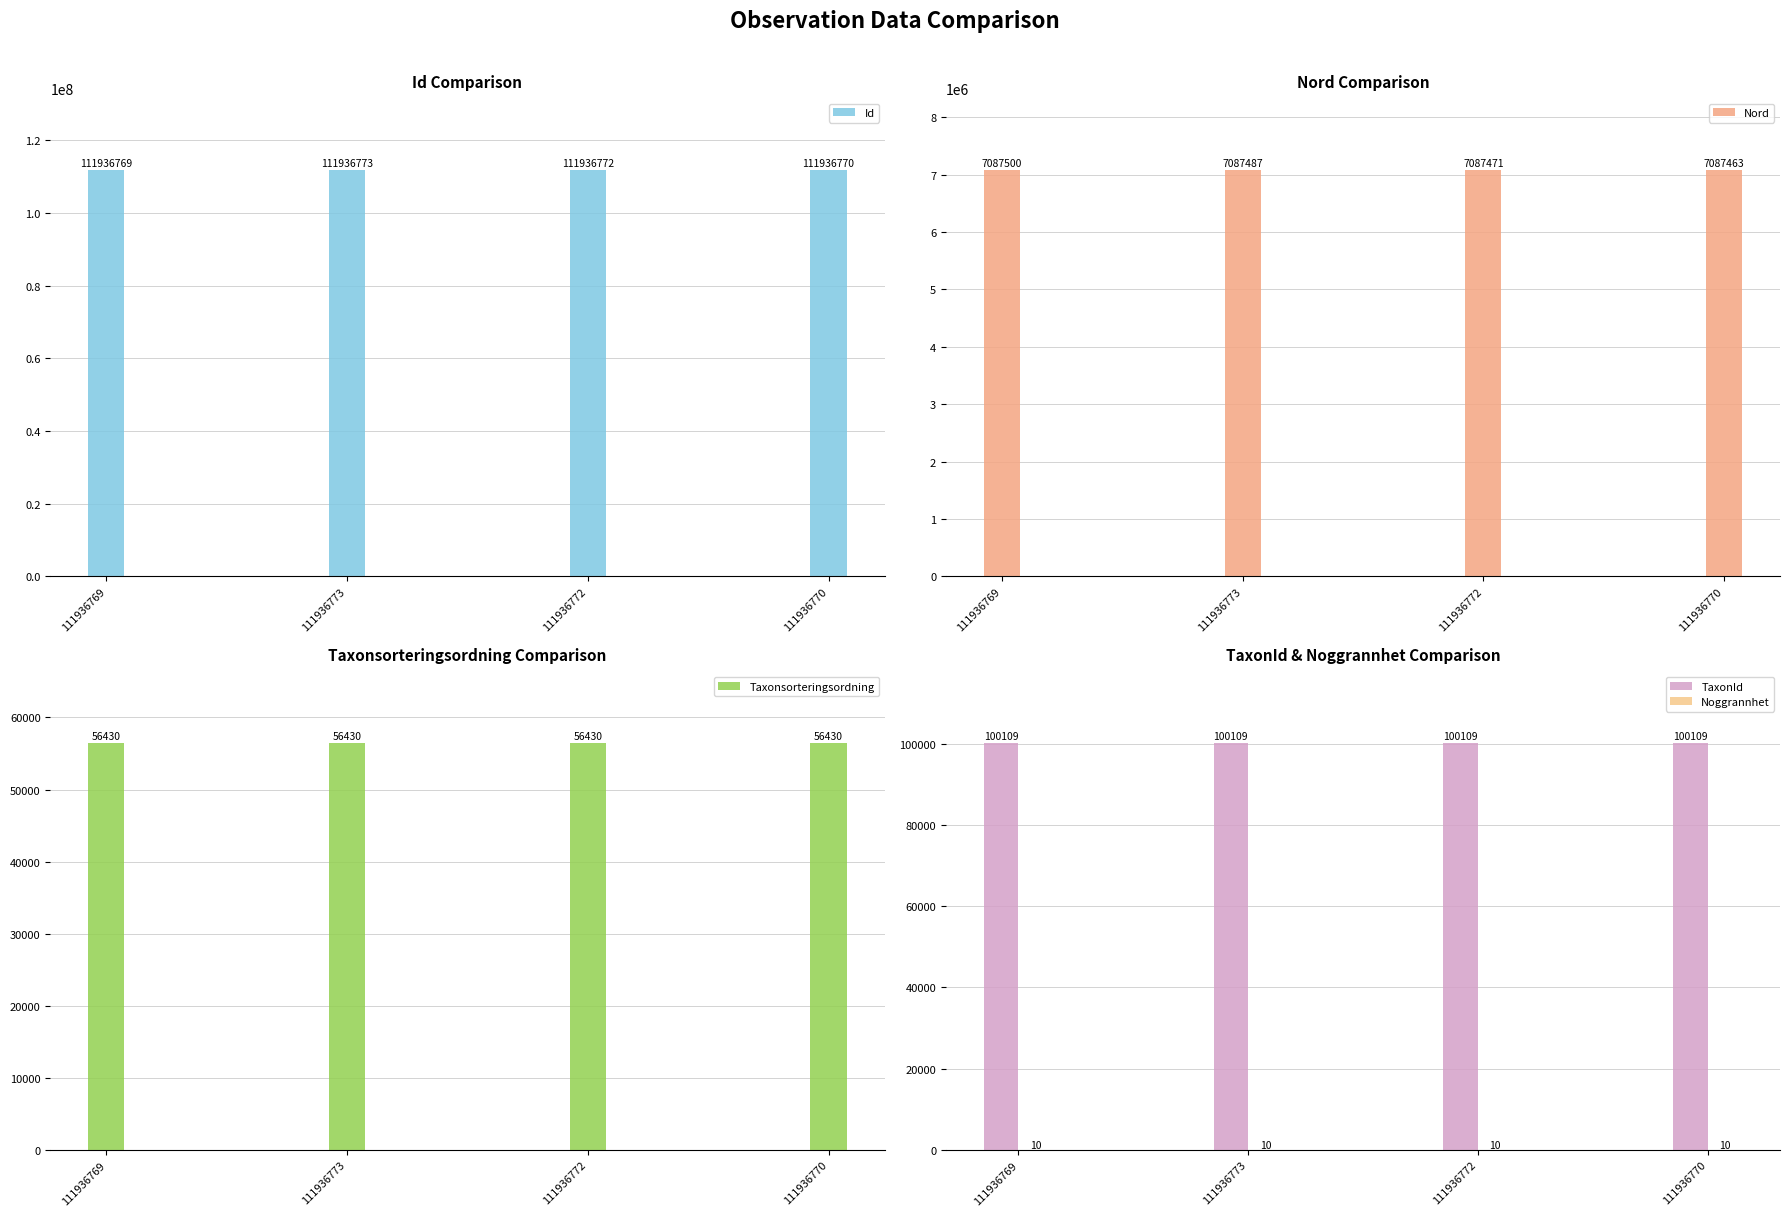

List the labels in order of Id value, smallest first.

111936769, 111936770, 111936772, 111936773